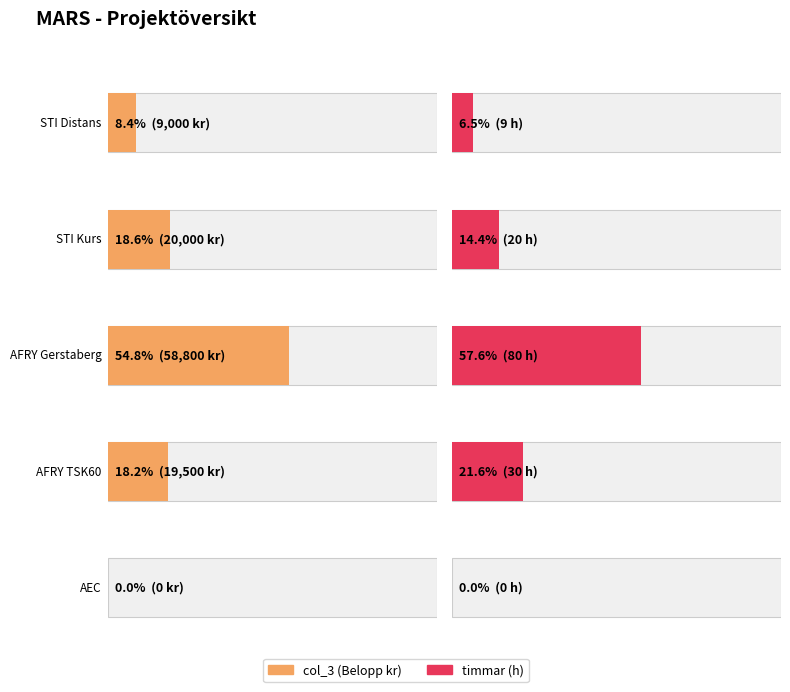

Which label corresponds to the largest value in the chart?

AFRY Gerstaberg